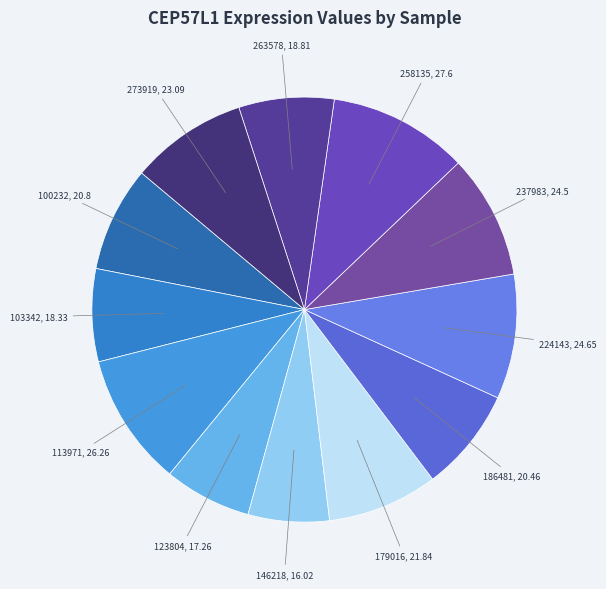

Count the number of slices in the pie.

12